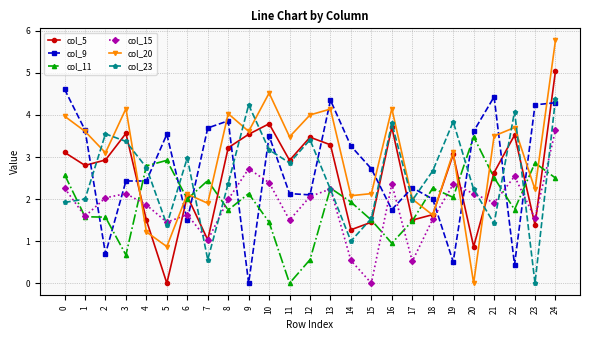

Where is the first local maximum for col_23?

2